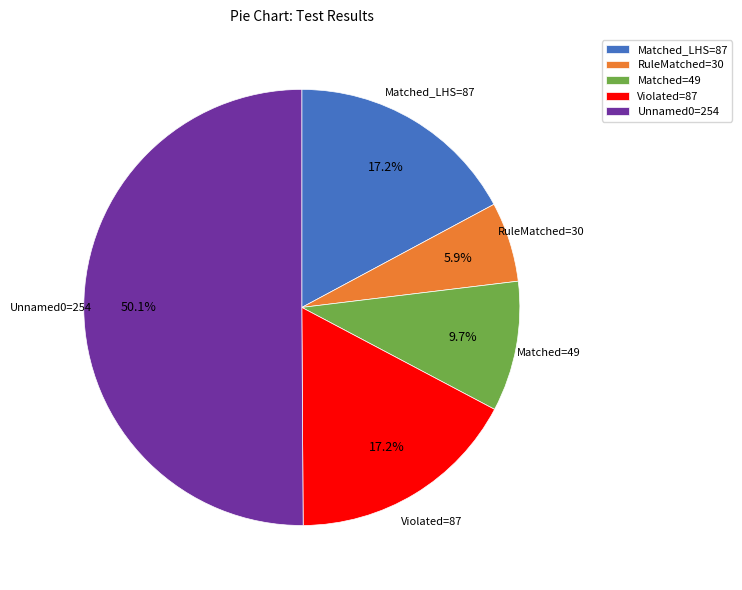

How many segments does this pie chart have?

5